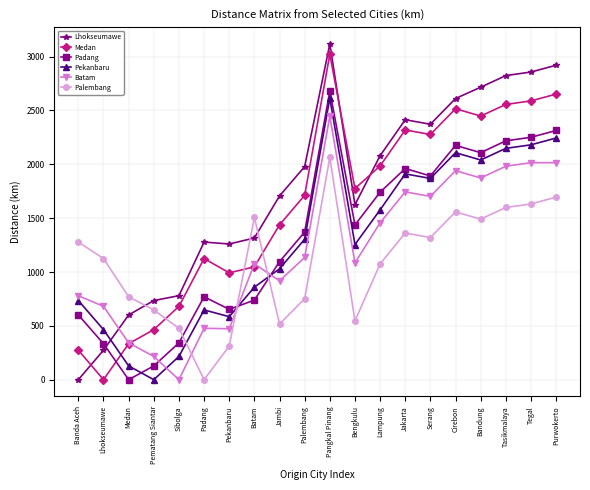

Where is the first local minimum for Palembang?

Padang